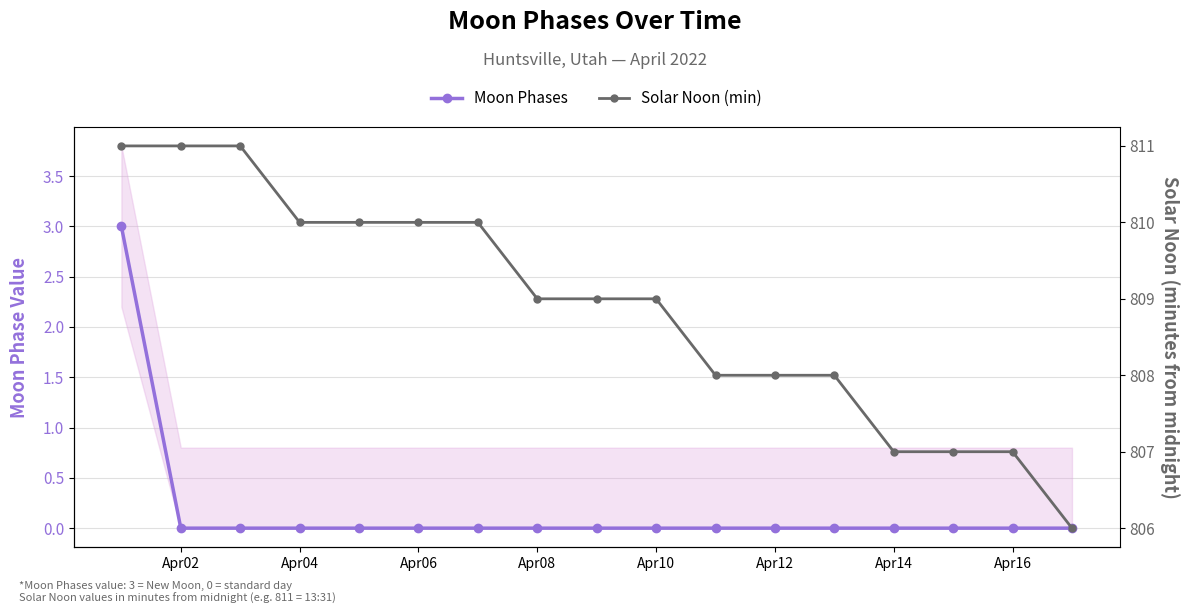

How many lines are shown in the chart?

2